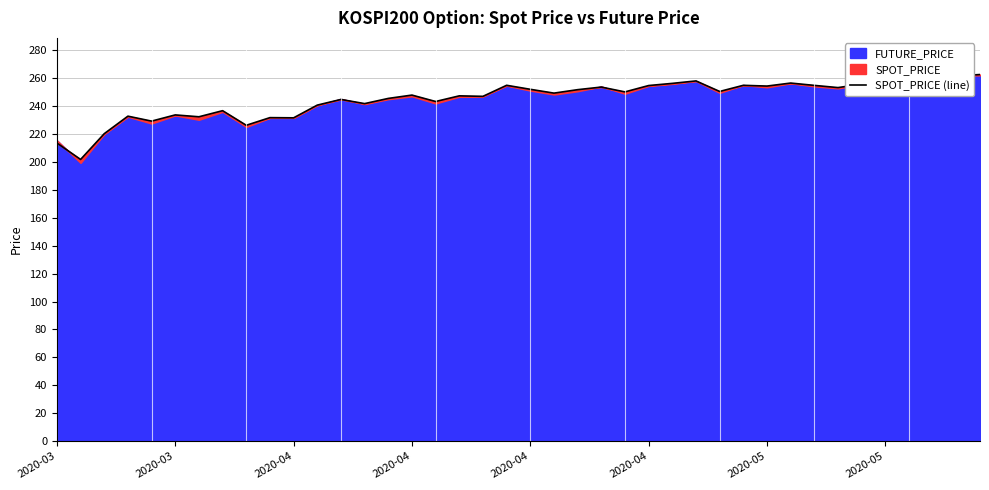

How many lines are shown in the chart?

1